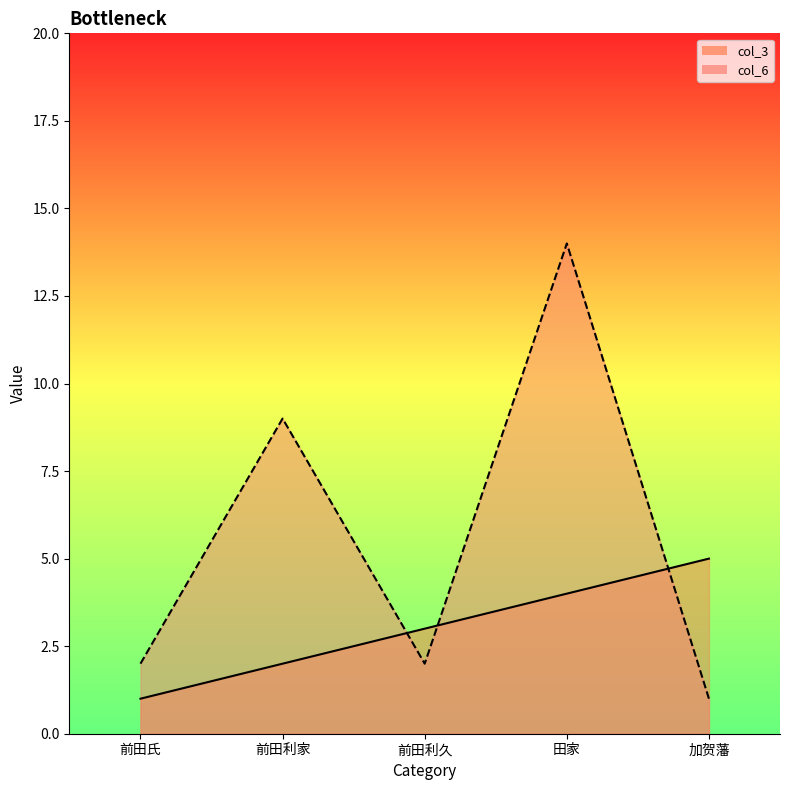

How many intersections are there between col_3_line and col_6_line?

3